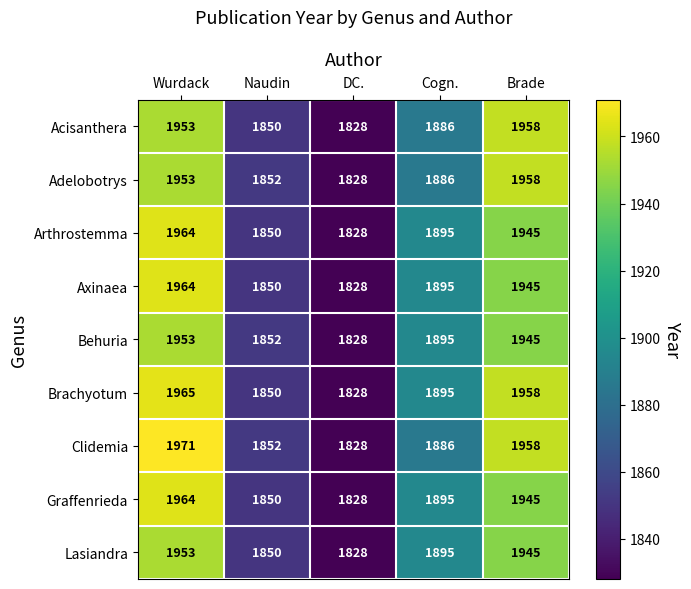

At which label does Graffenrieda first exceed 1895?

Wurdack